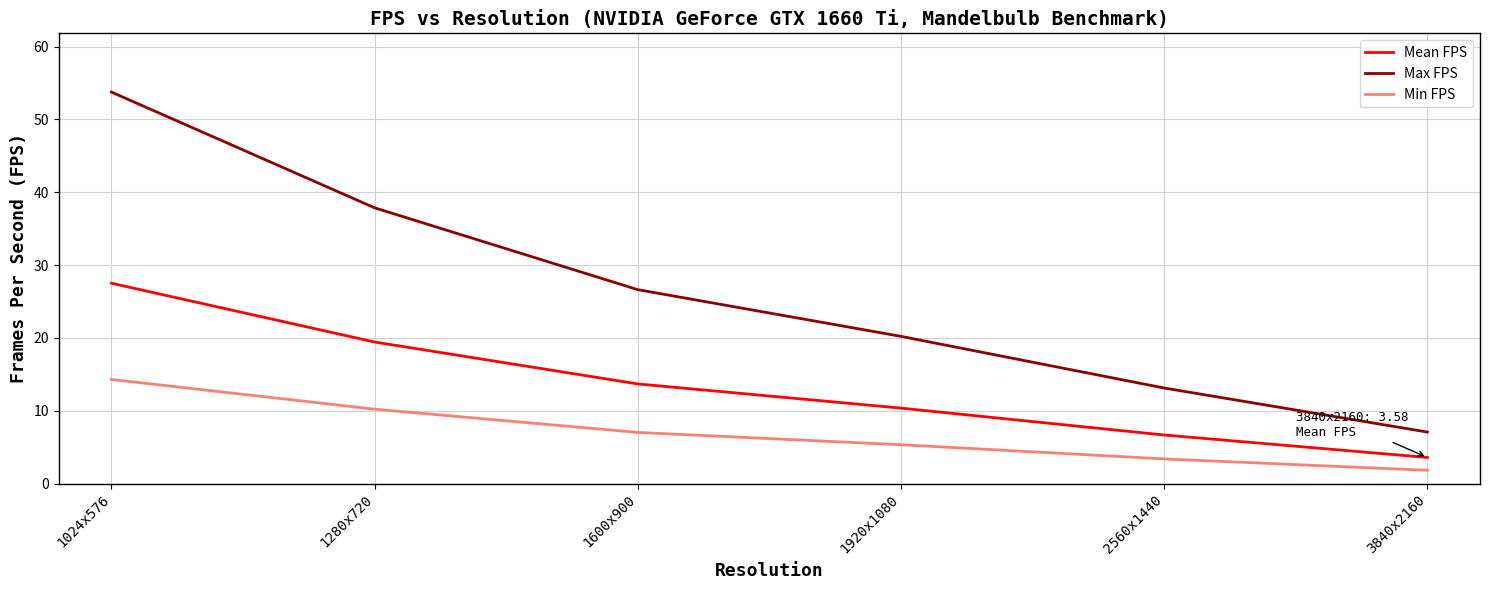

What is the highest value of the Max FPS series?

53.8